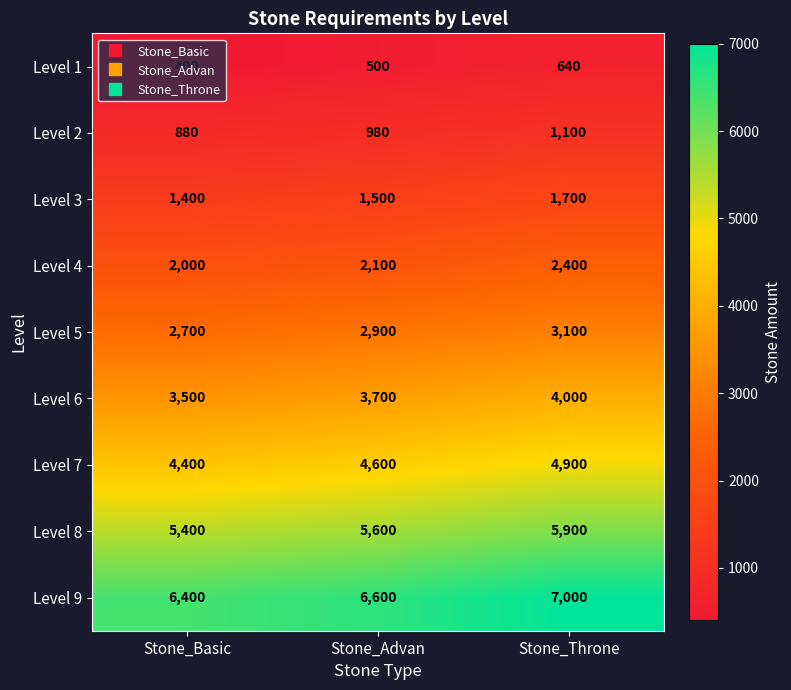

At Stone_Advan, list the series in order from largest to smallest.

Level 9, Level 8, Level 7, Level 6, Level 5, Level 4, Level 3, Level 2, Level 1